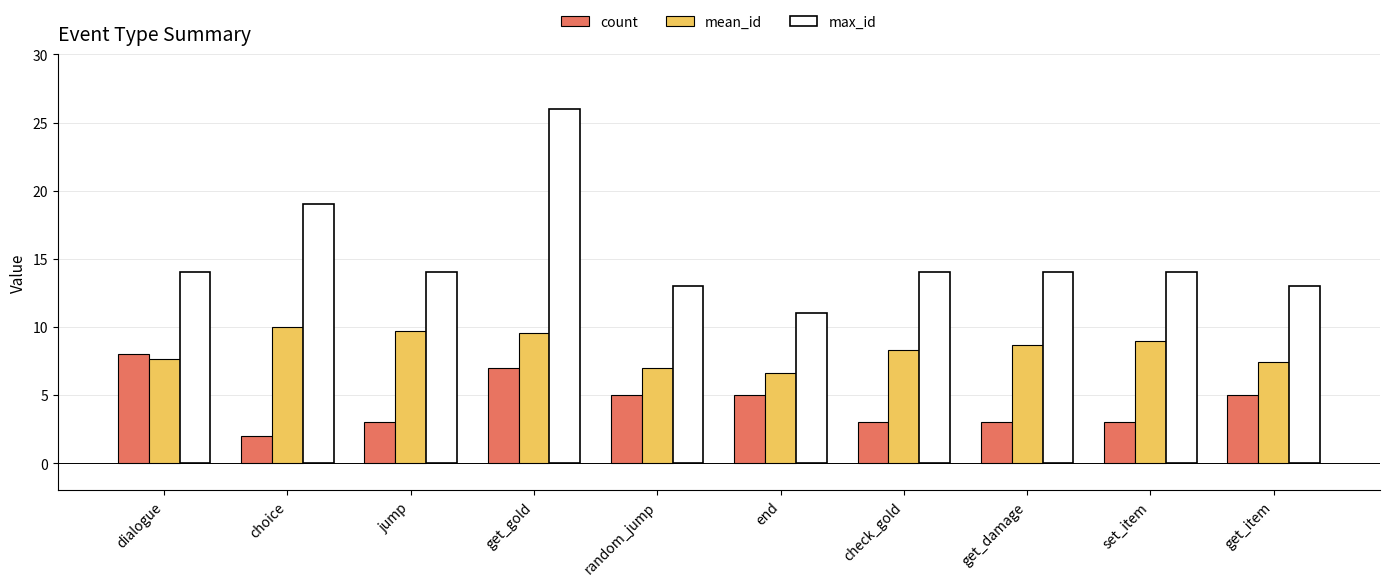

Which series has the widest spread of values?

max_id